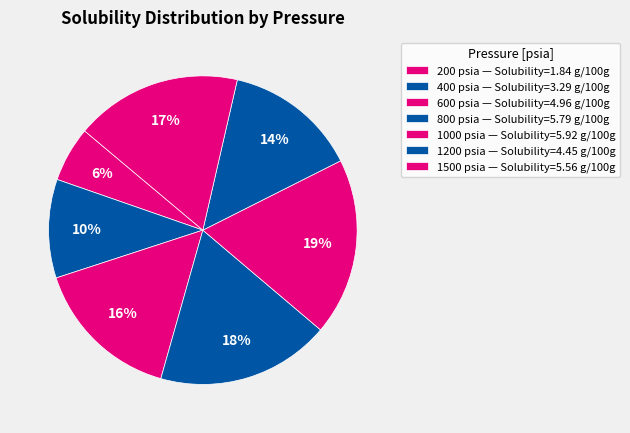

Does 1000 psia represent more than half of the total?

No